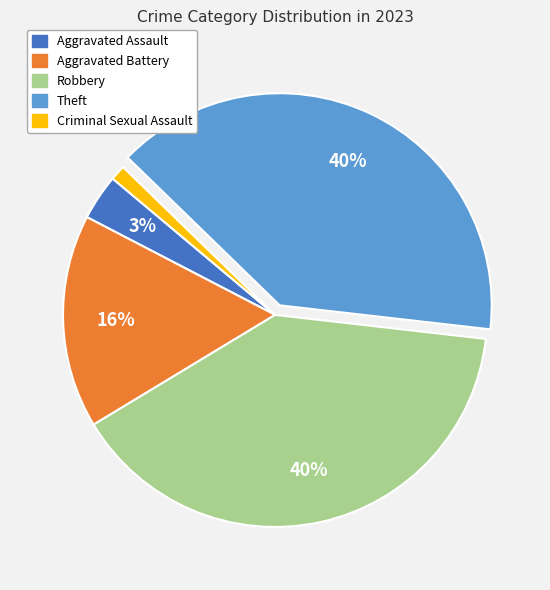

Is the sum of Theft and Aggravated Battery greater than half?

Yes